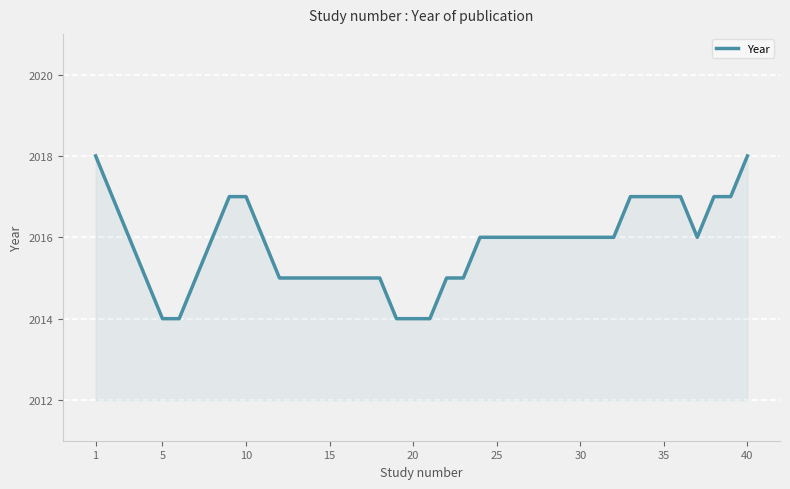

What is the difference between the maximum and minimum values?

4